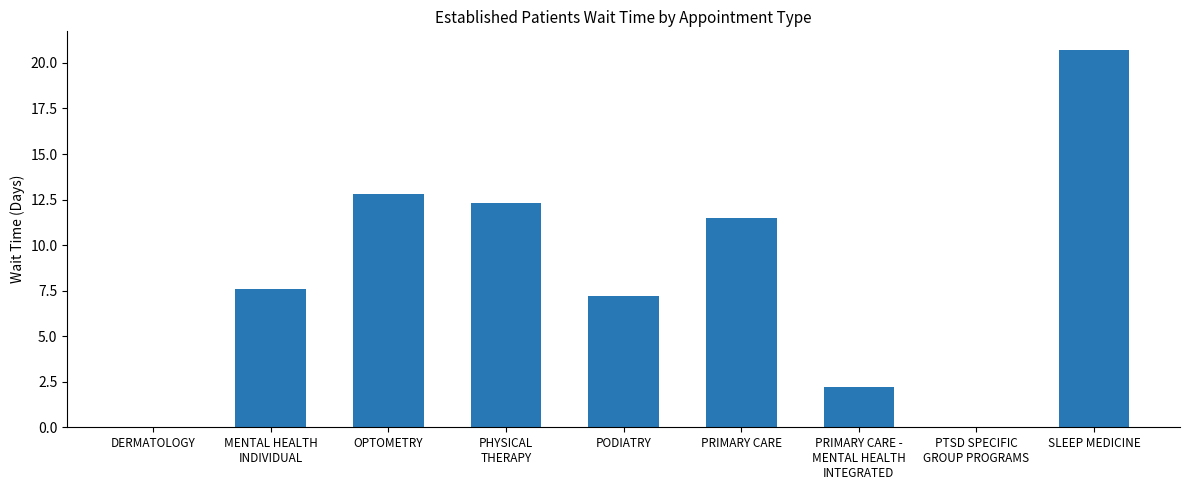

The value at PTSD SPECIFIC
GROUP PROGRAMS is -12.8. True or false?

False